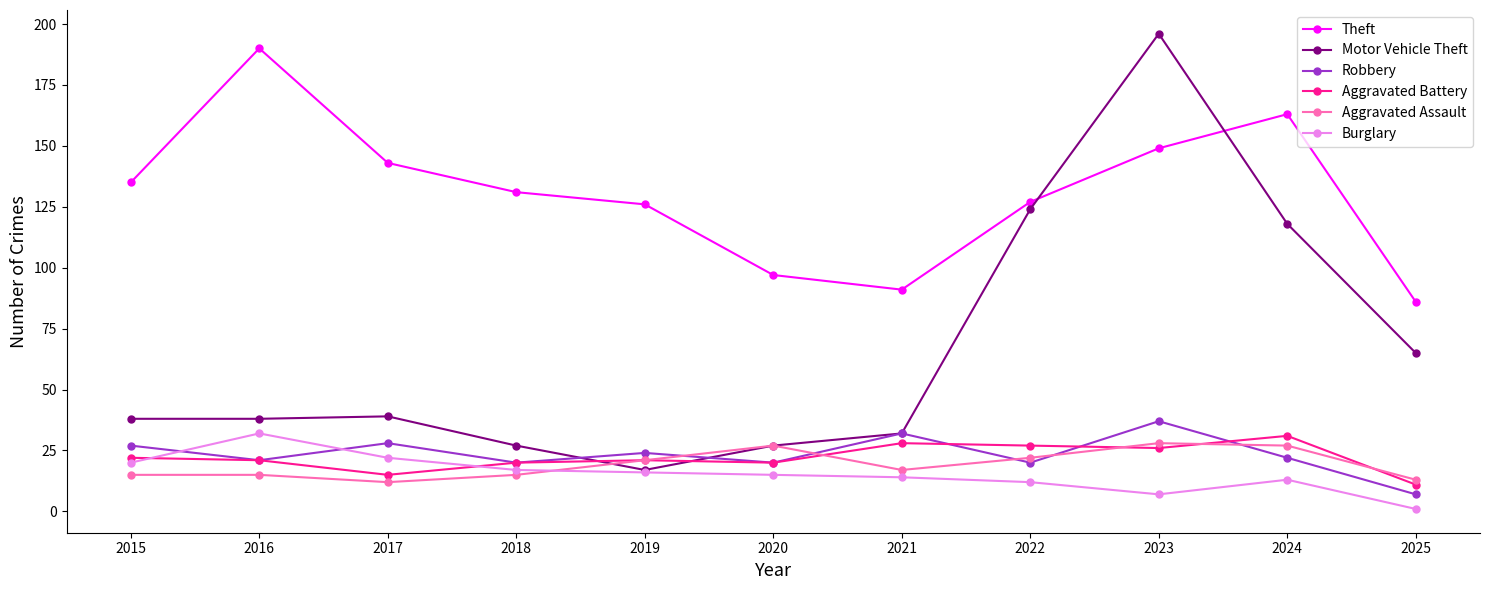

At which label does Aggravated Assault first exceed 17?

2019